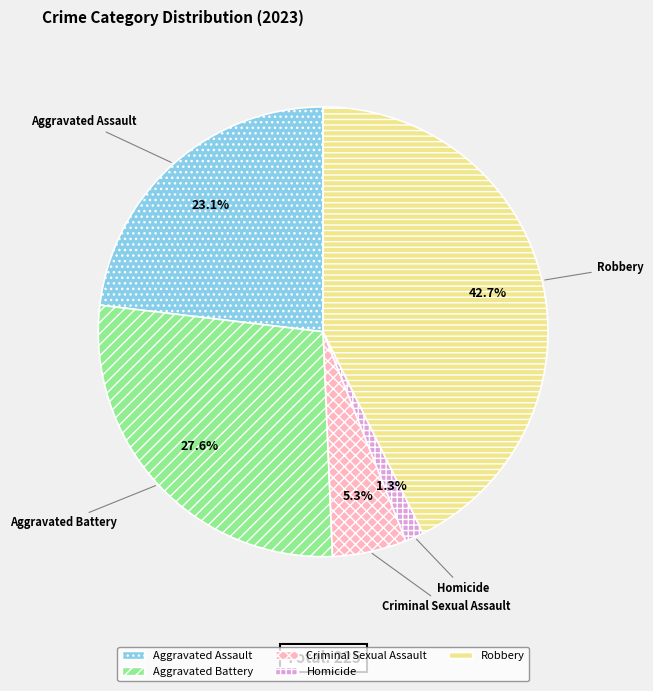

Which category has the smallest portion of the pie?

Homicide